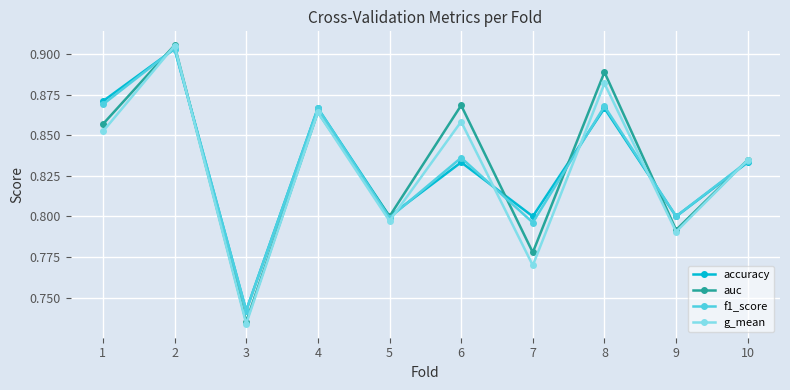

Between 4 and 7, which series saw the biggest shift?

g_mean